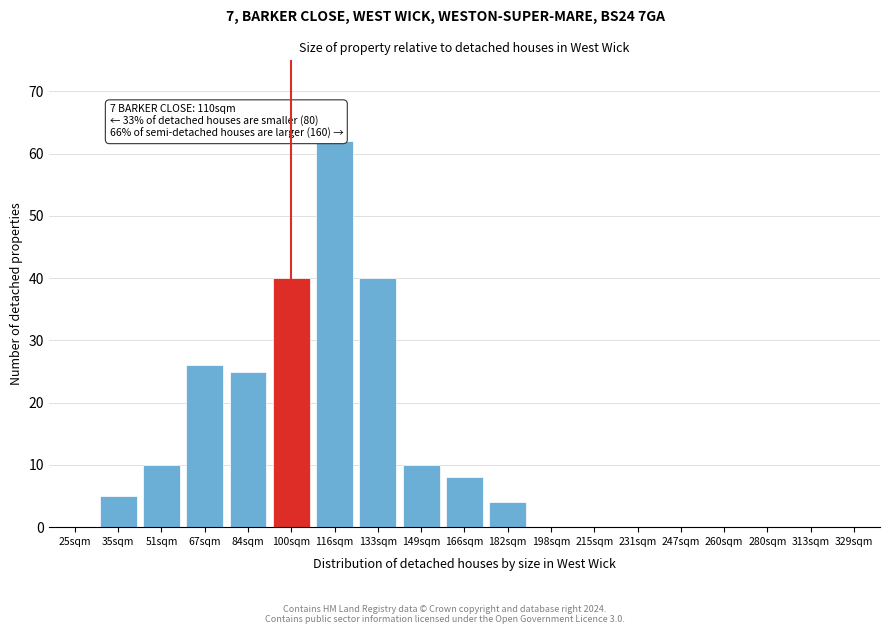

Reading right to left, list all the values displayed in this chart.

329sqm=0	313sqm=0	280sqm=0	260sqm=0	247sqm=0	231sqm=0	215sqm=0	198sqm=0	182sqm=4	166sqm=8	149sqm=10	133sqm=40	116sqm=62	100sqm=40	84sqm=25	67sqm=26	51sqm=10	35sqm=5	25sqm=0